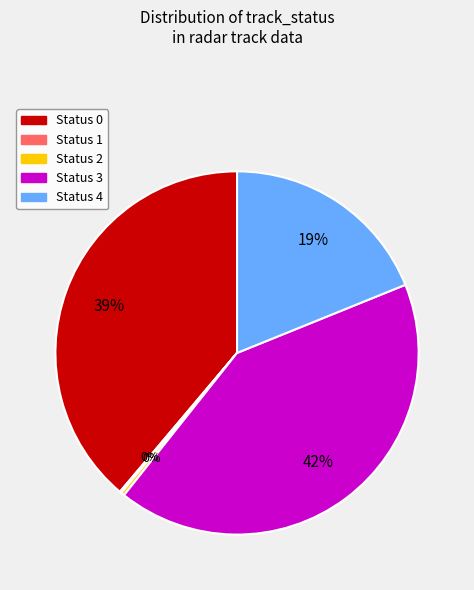

Is there a majority slice in this chart?

No